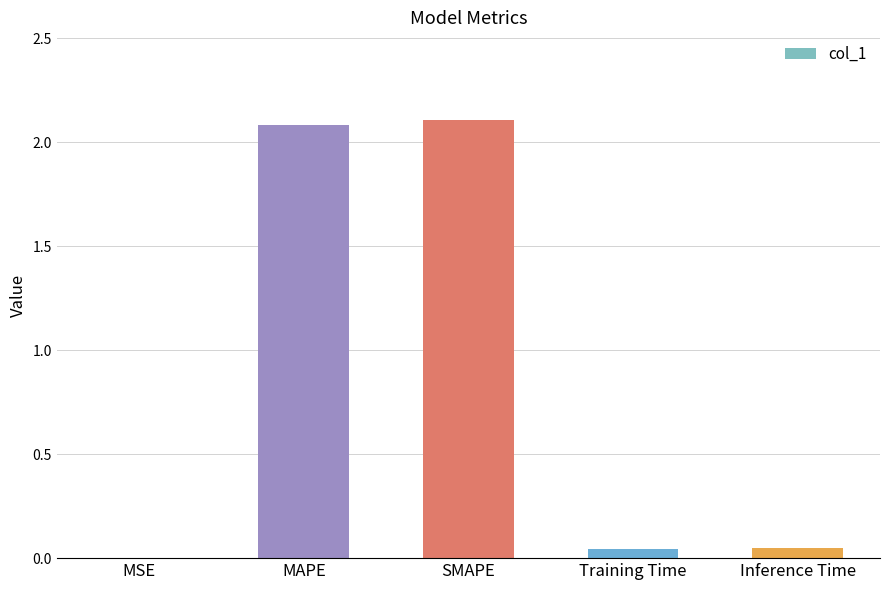

The value at SMAPE is 2.1. True or false?

True